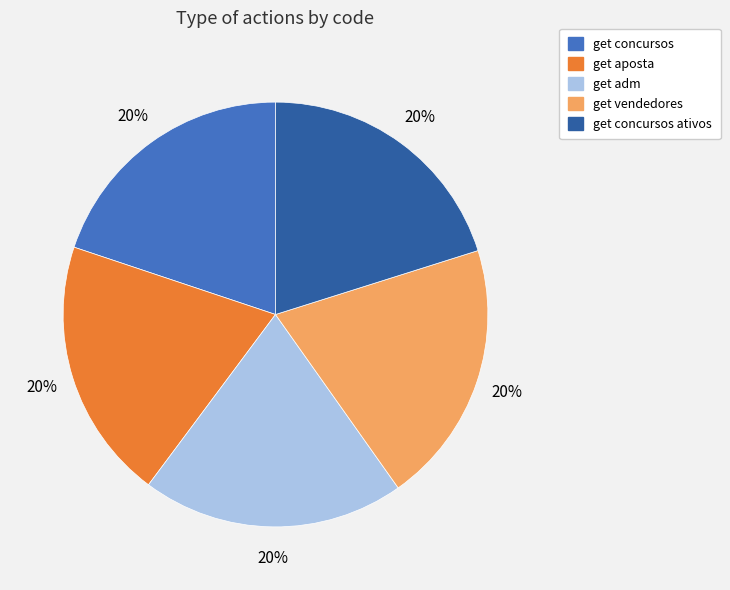

To the nearest percent, what is the average slice percentage?

20%